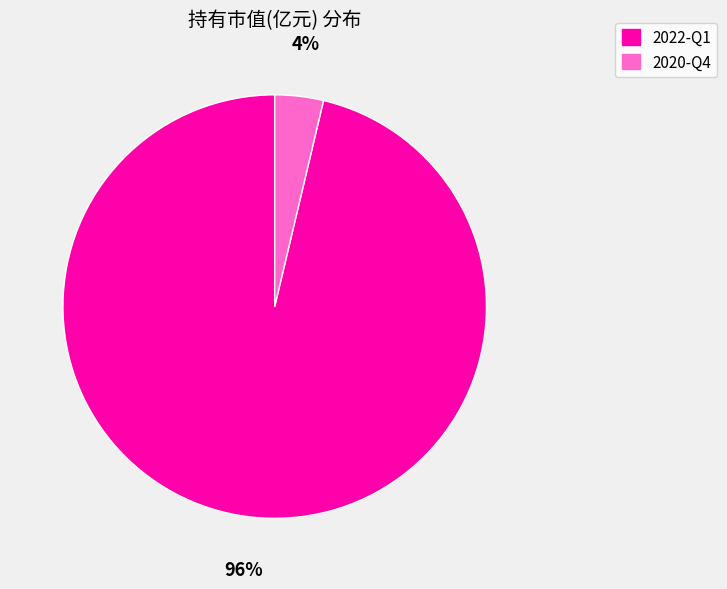

Between 2022-Q1 and 2020-Q4, which is larger?

2022-Q1